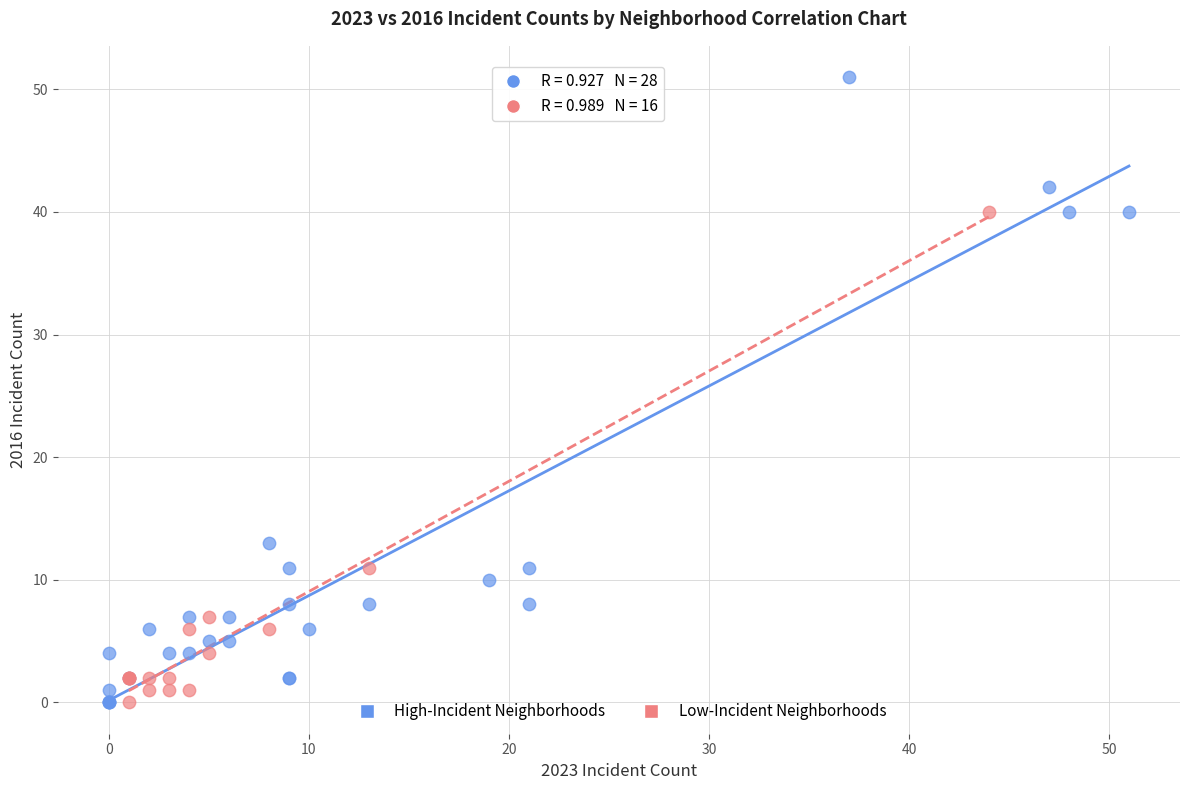

Which series reaches the maximum Y coordinate?

High-Incident Neighborhoods